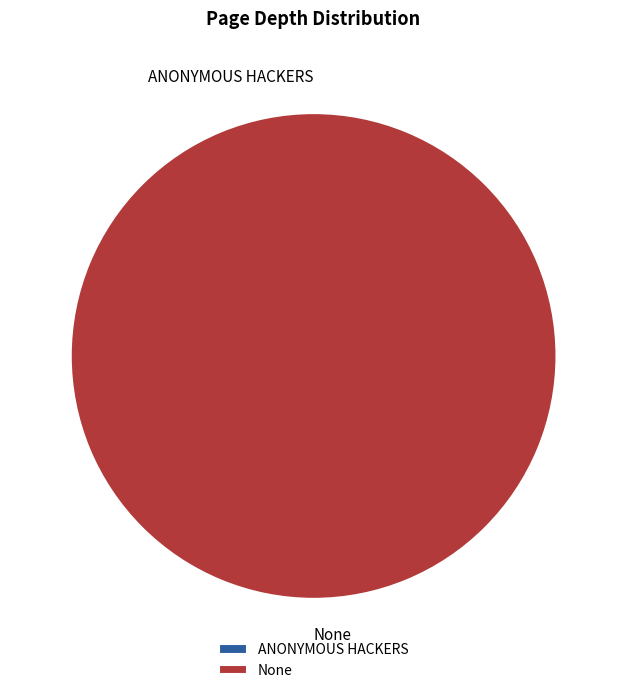

What is the majority slice?

None